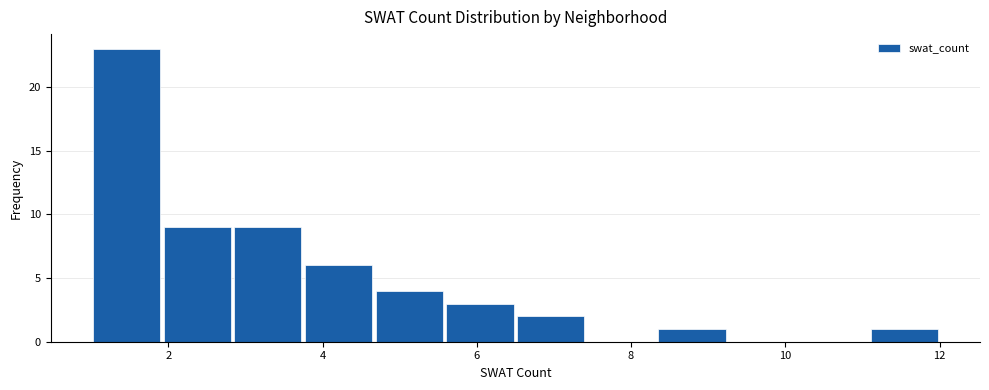

Reading left to right, list every bar in this chart as the range it spans on the x-axis followed by its height. Neither the bar edges nor the heights are printed on the chart, so give them approximately, as read against the axes.

1.0 to 2.0: 23
2.0 to 2.8: 9
2.8 to 3.8: 9
3.8 to 4.6: 6
4.6 to 5.6: 4
5.6 to 6.6: 3
6.6 to 7.4: 2
7.4 to 8.4: 0
8.4 to 9.2: 1
9.2 to 10.2: 0
10.2 to 11.0: 0
11.0 to 12.0: 1